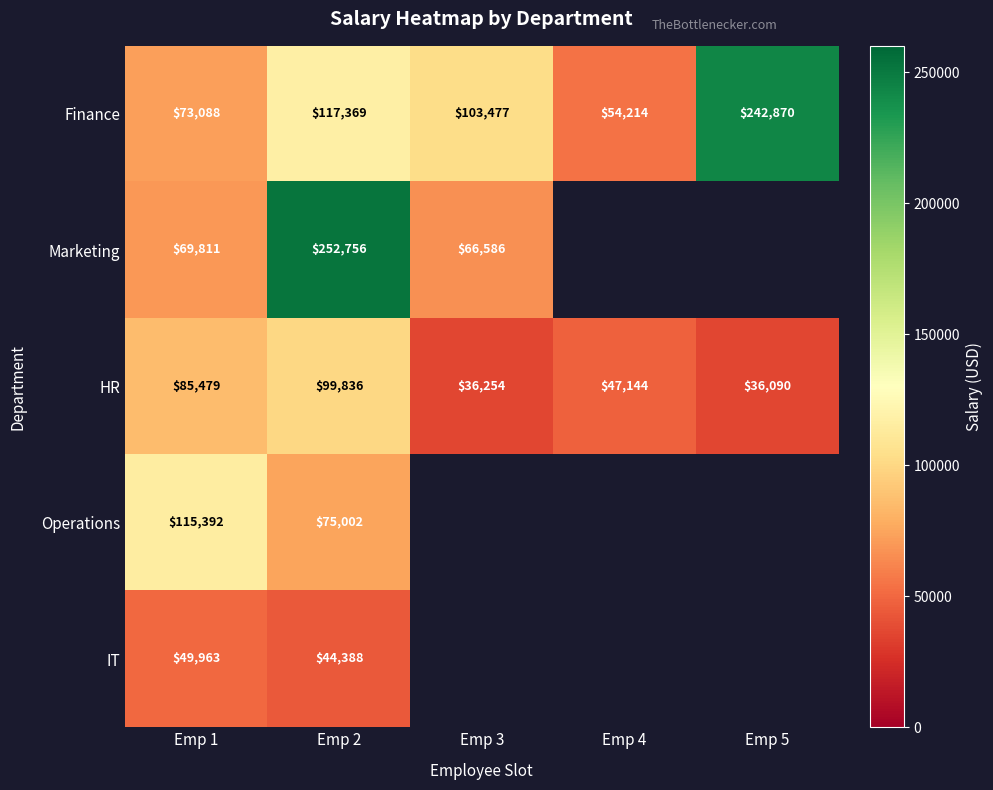

At Emp 2, list the series in order from largest to smallest.

Marketing, Finance, HR, Operations, IT